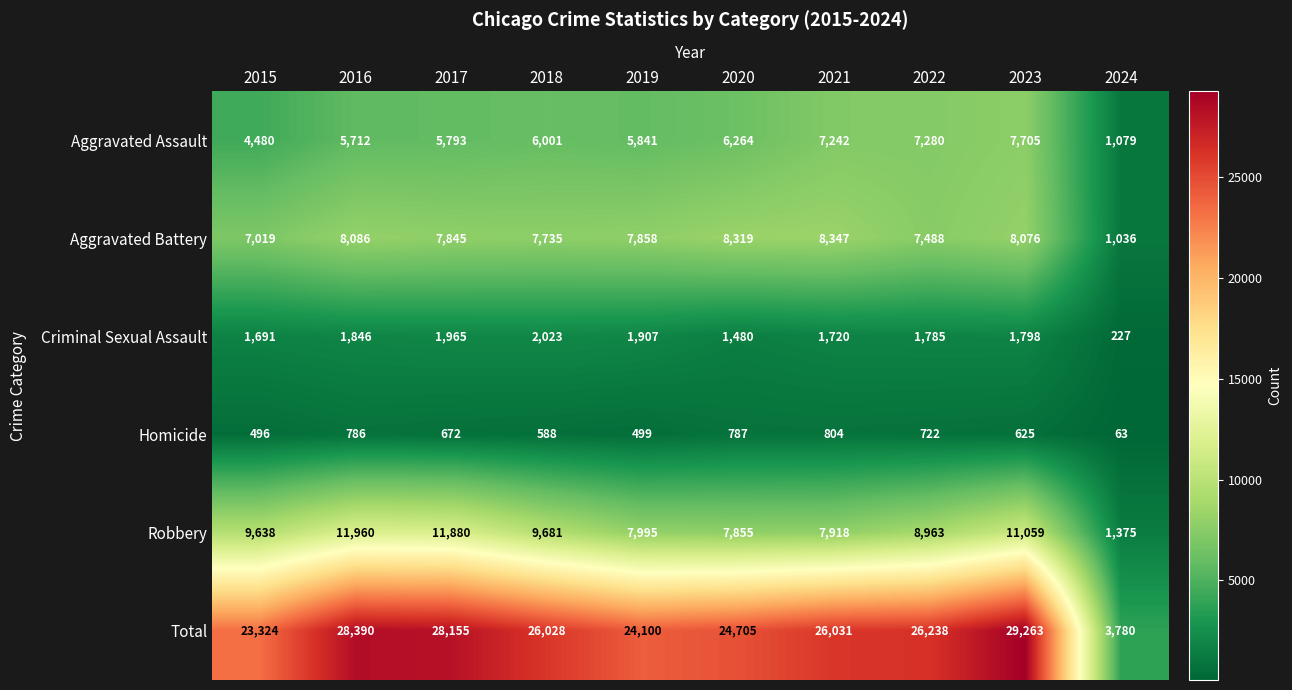

At which category does the chart reach its minimum across all series?

2024